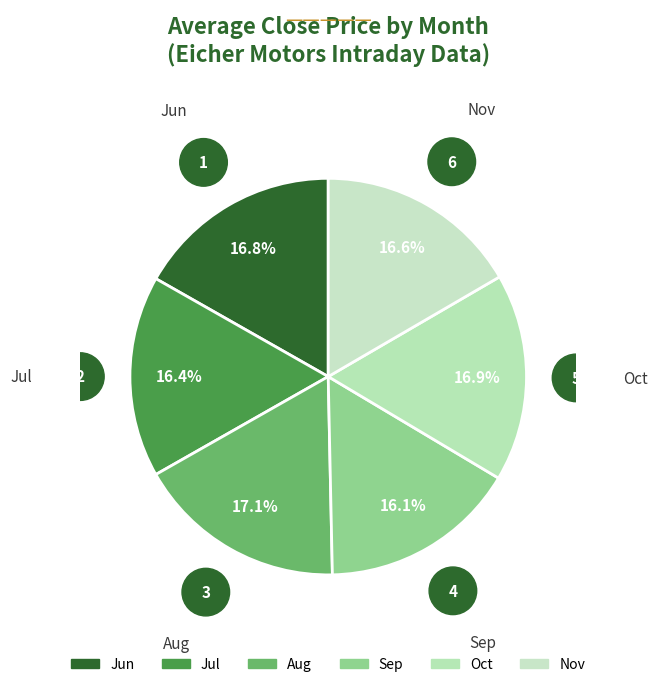

How many segments does this pie chart have?

6